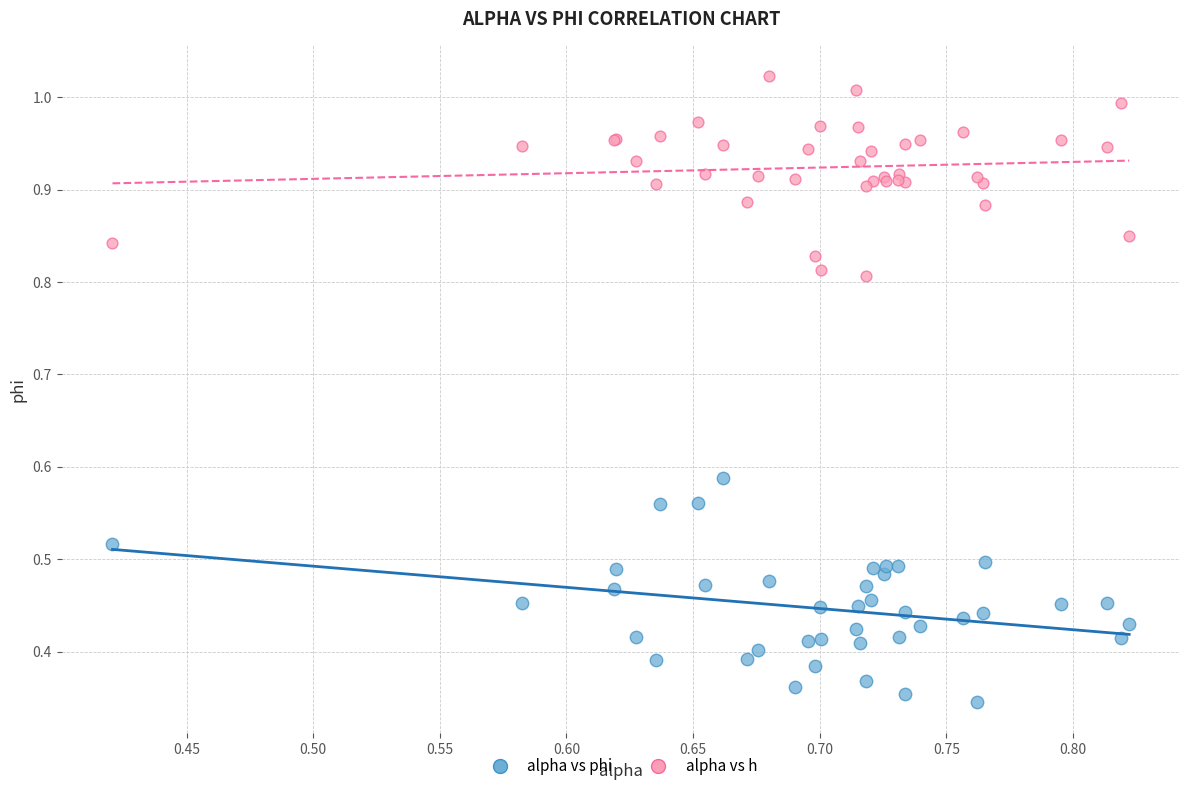

Which series contains the lowest Y value?

alpha vs phi